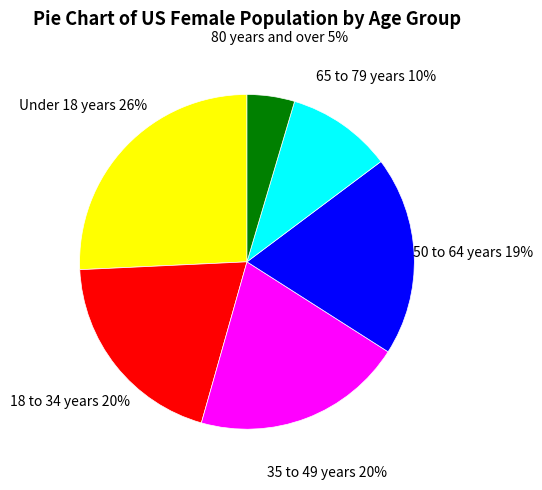

Does any single category account for the majority?

No